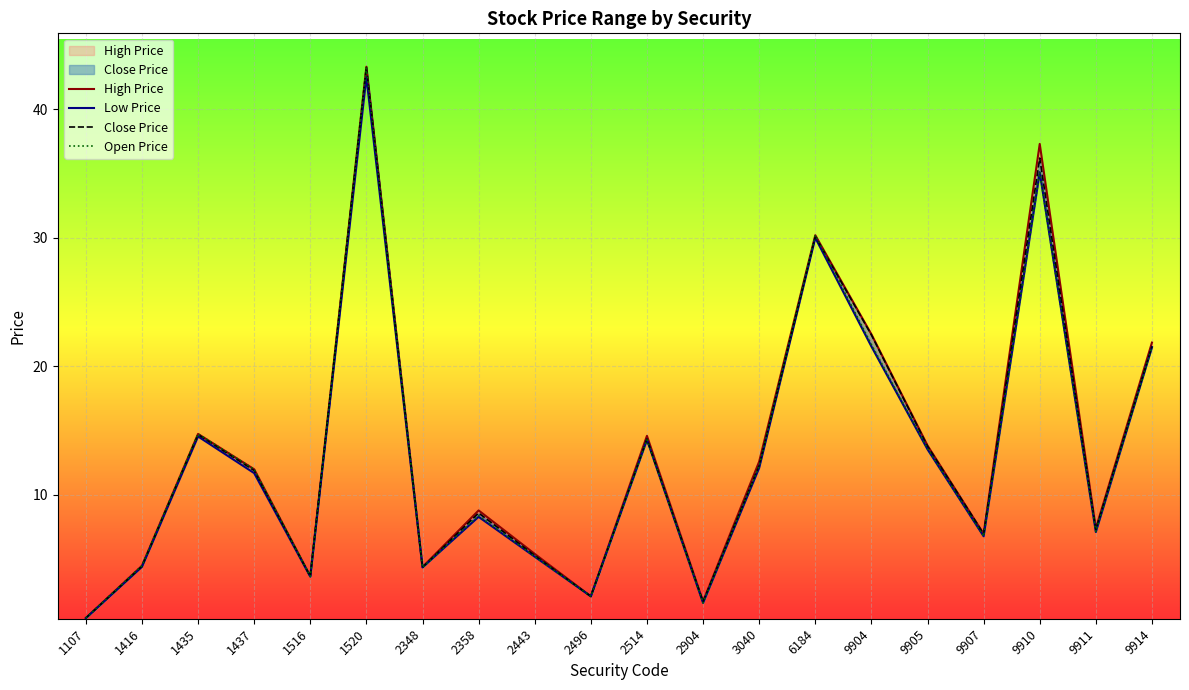

What are all the series names shown in the legend?

High Price, Low Price, Close Price, Open Price